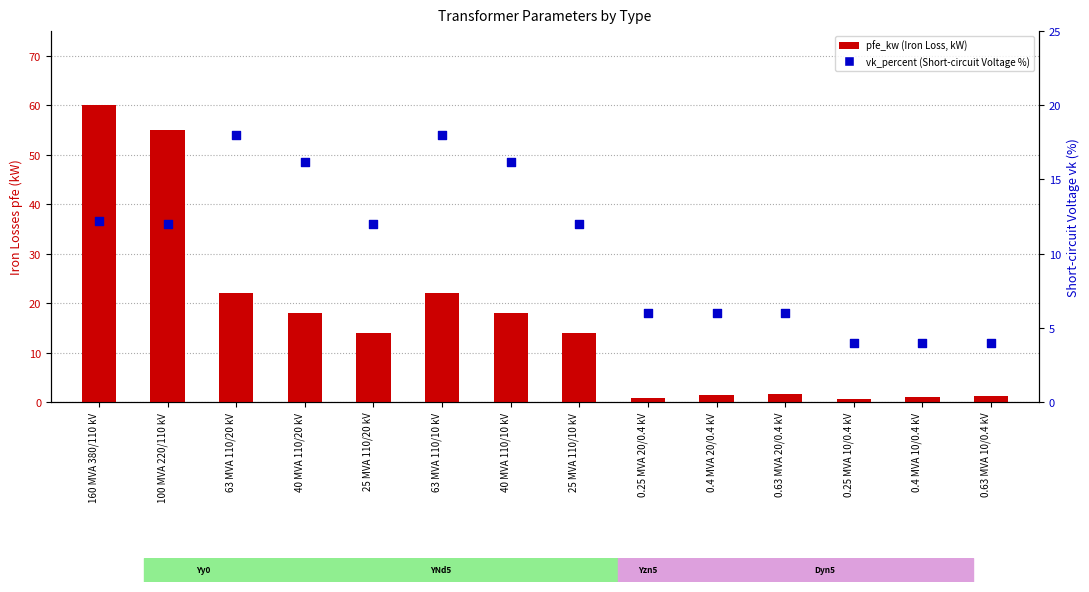

Which series has the largest Y range (max minus min)?

pfe_kw